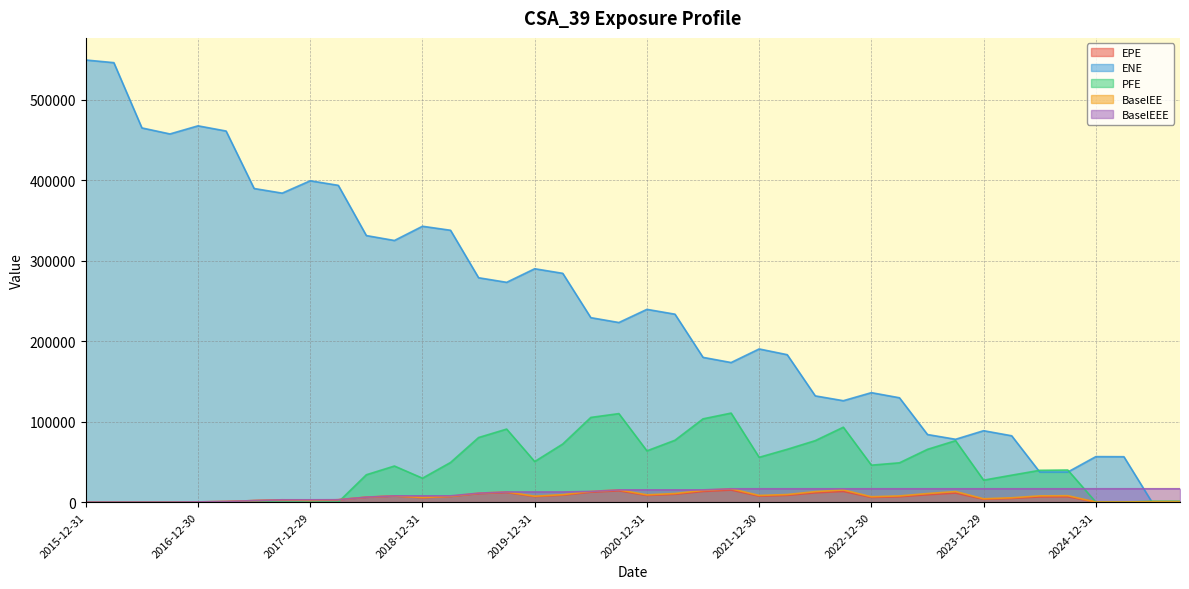

What is the difference between the highest and lowest values at 2018-12-31?

337145.6